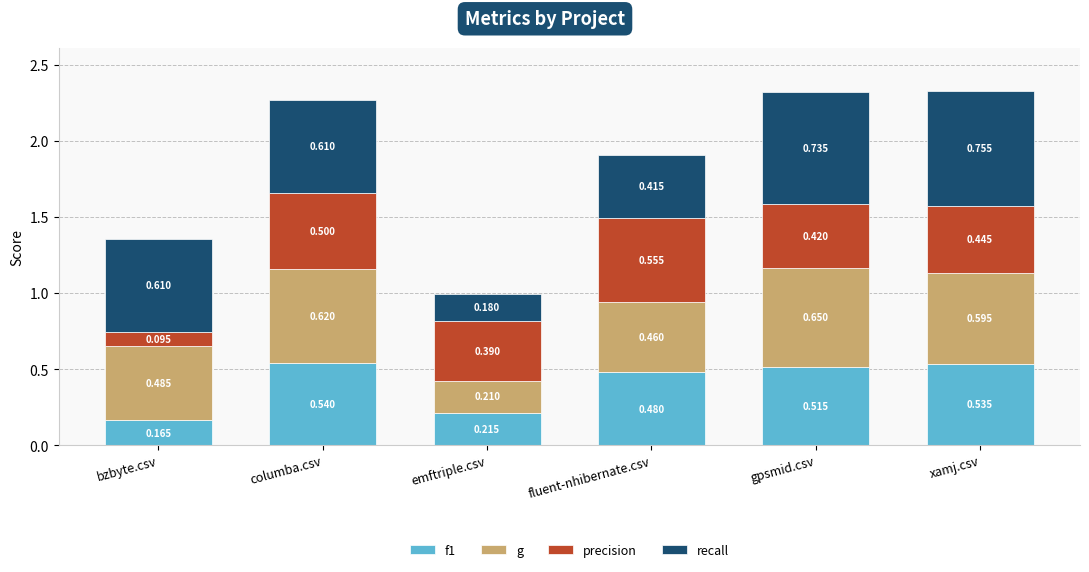

At which category is the sum across all series the highest?

xamj.csv